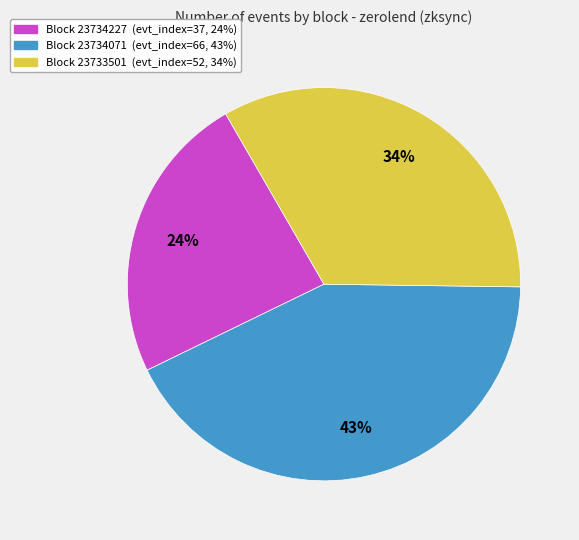

To the nearest percent, what is the difference between the largest and smallest slice percentages?

19%